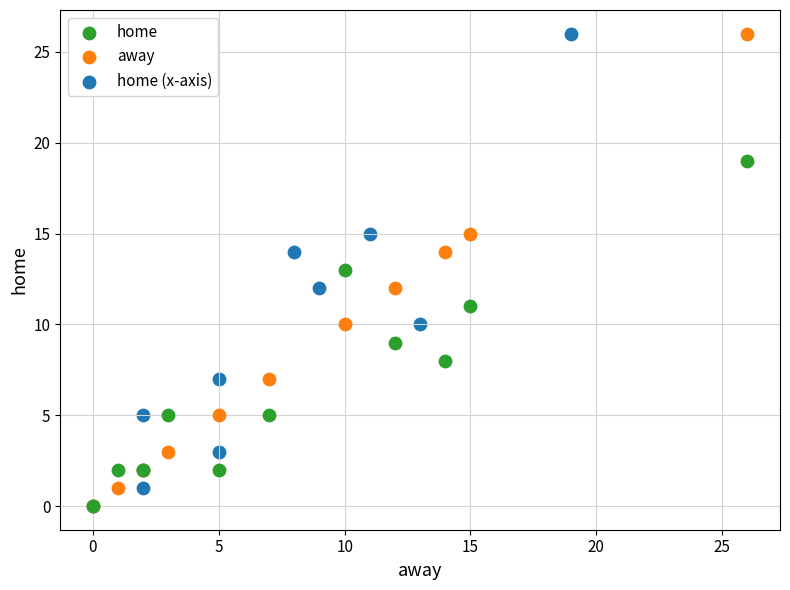

What are all the series names shown in the legend?

home, away, home (x-axis)